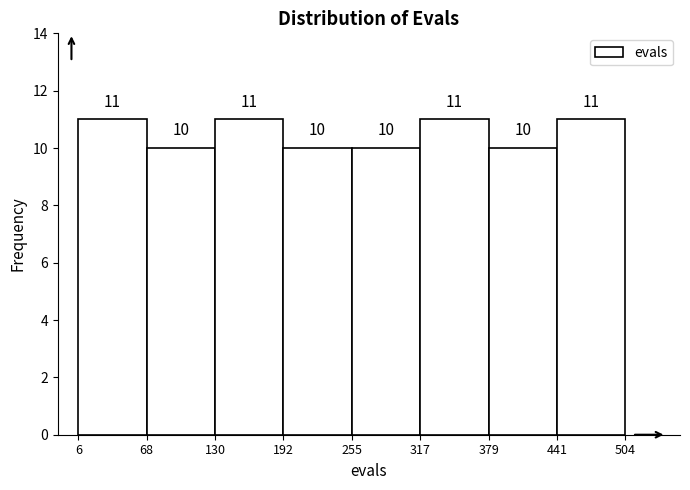

Reading left to right, list every bar in this chart as the range it spans on the x-axis followed by its height.

6 to 68: 11
68 to 130: 10
130 to 192: 11
192 to 255: 10
255 to 317: 10
317 to 379: 11
379 to 441: 10
441 to 504: 11